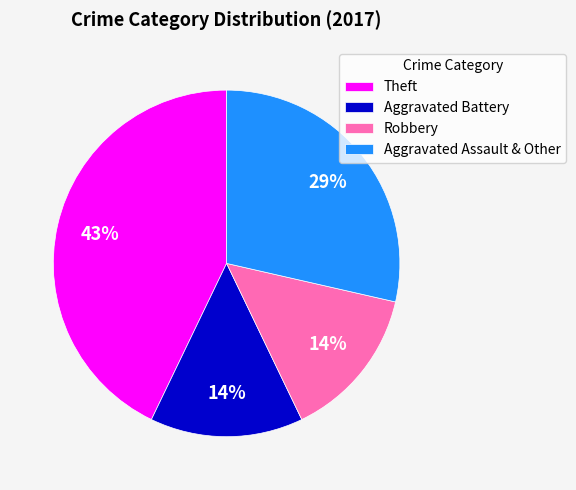

Which slice is the largest?

Theft